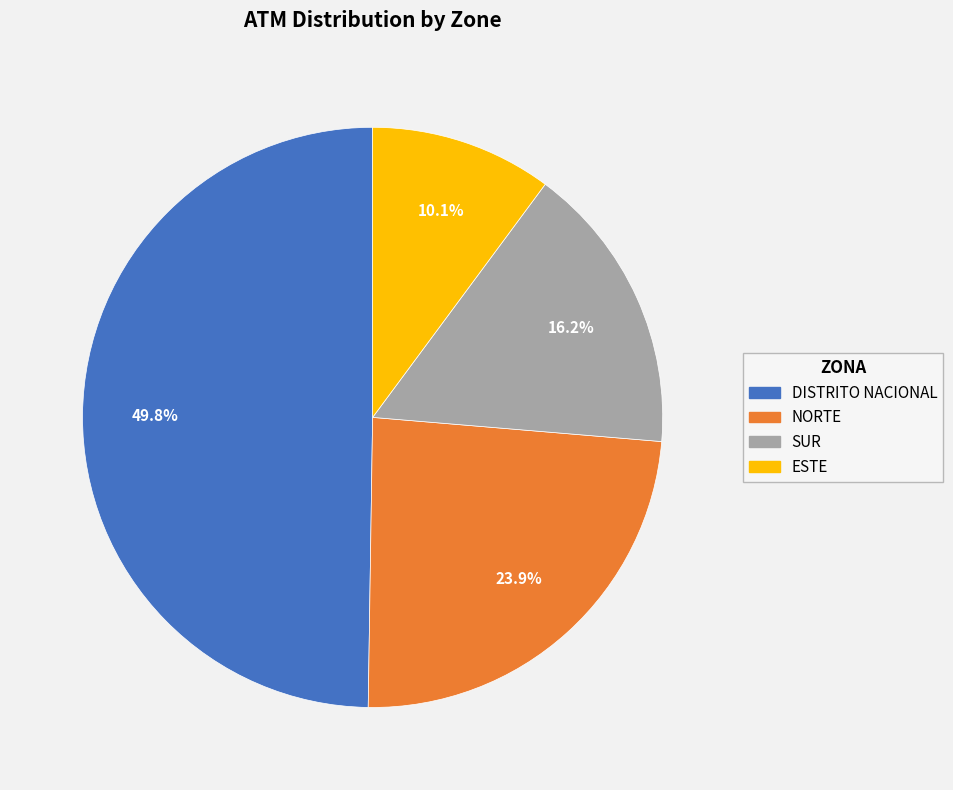

Approximately how many times larger is the value at NORTE compared to ESTE?

2.4